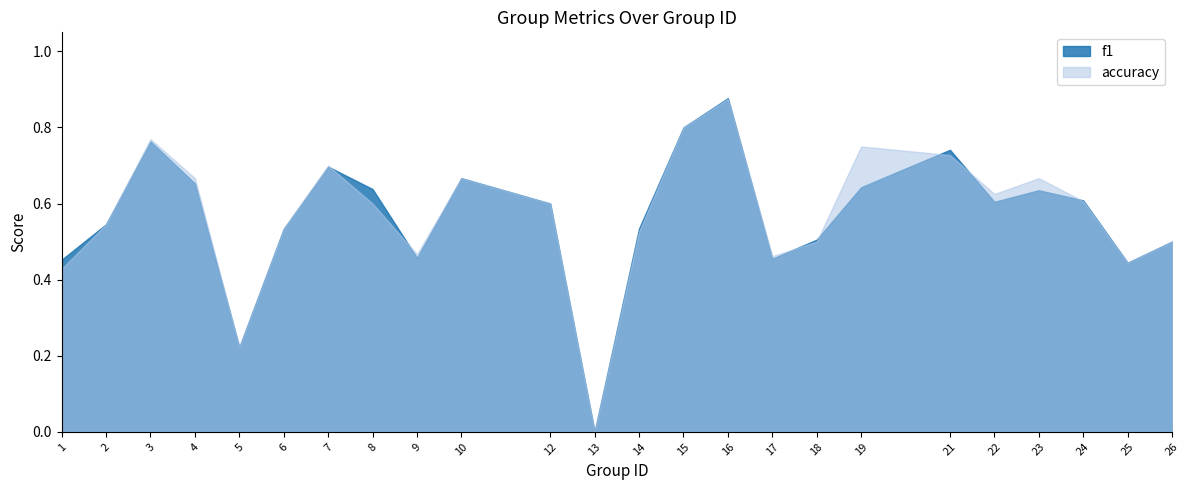

The f1 series shows 0.2 at 26. True or false?

False